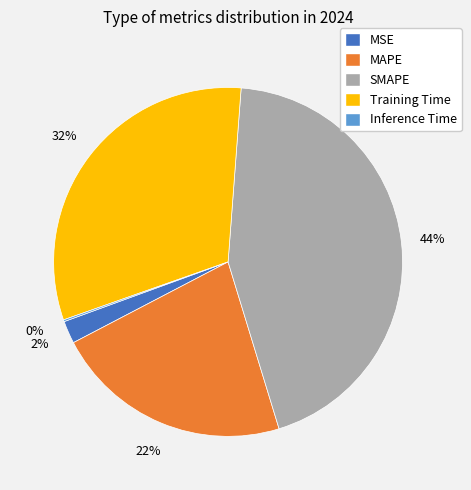

Is the sum of MSE and MAPE greater than half?

No